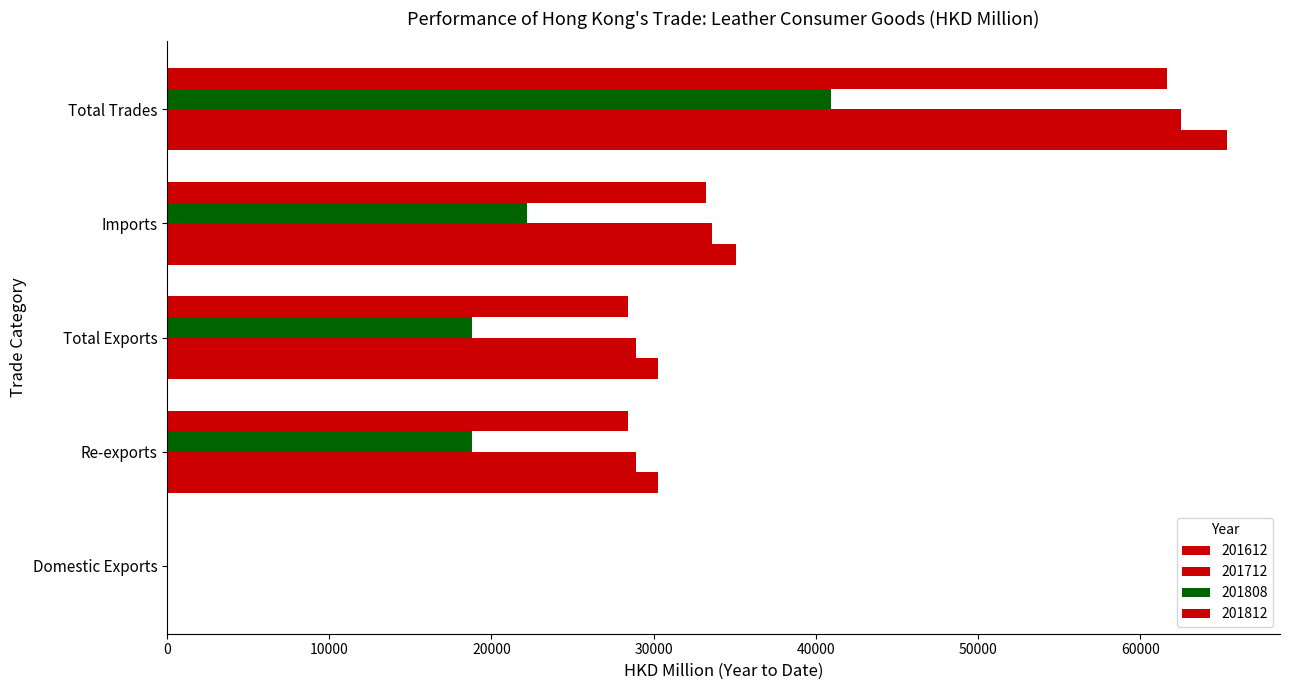

What position from the right is Total Trades?

1